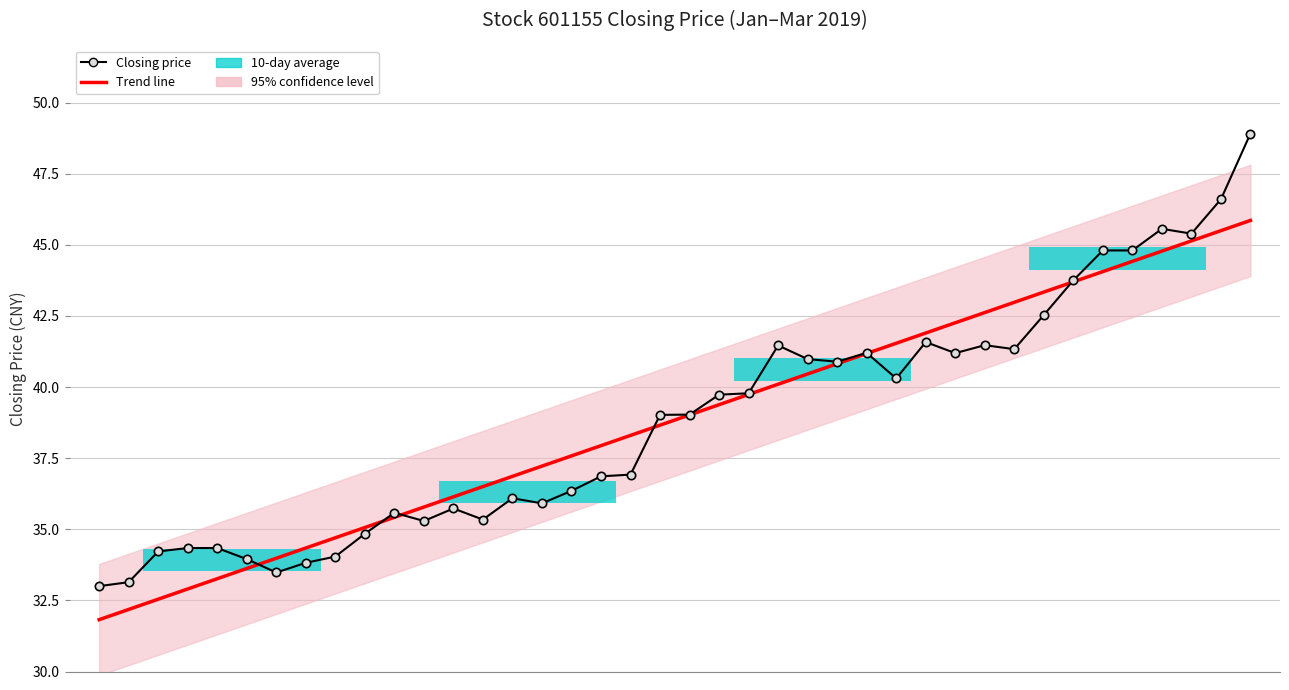

The Trend line series shows 26.2 at 16. True or false?

False